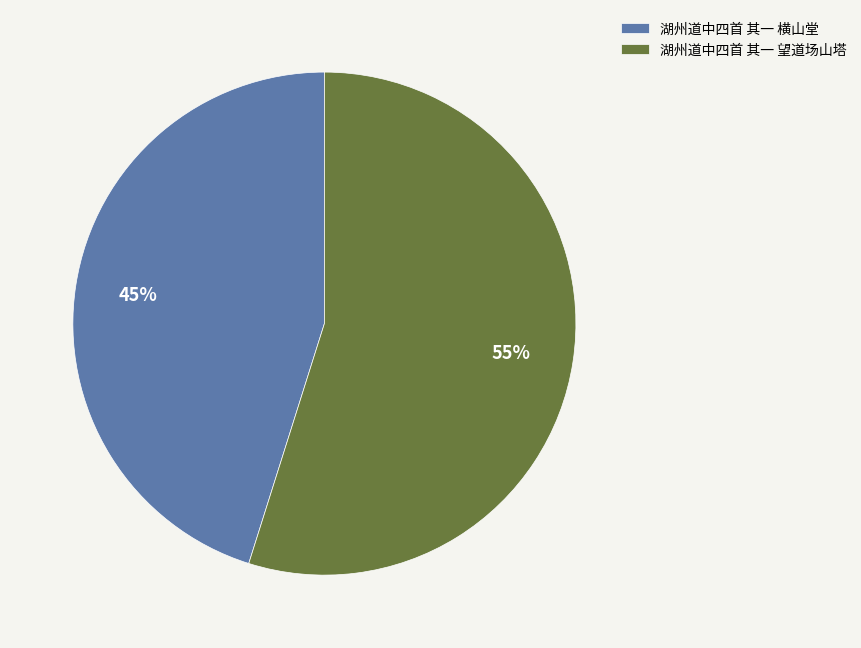

What is the smallest slice in the pie chart?

湖州道中四首 其一 横山堂